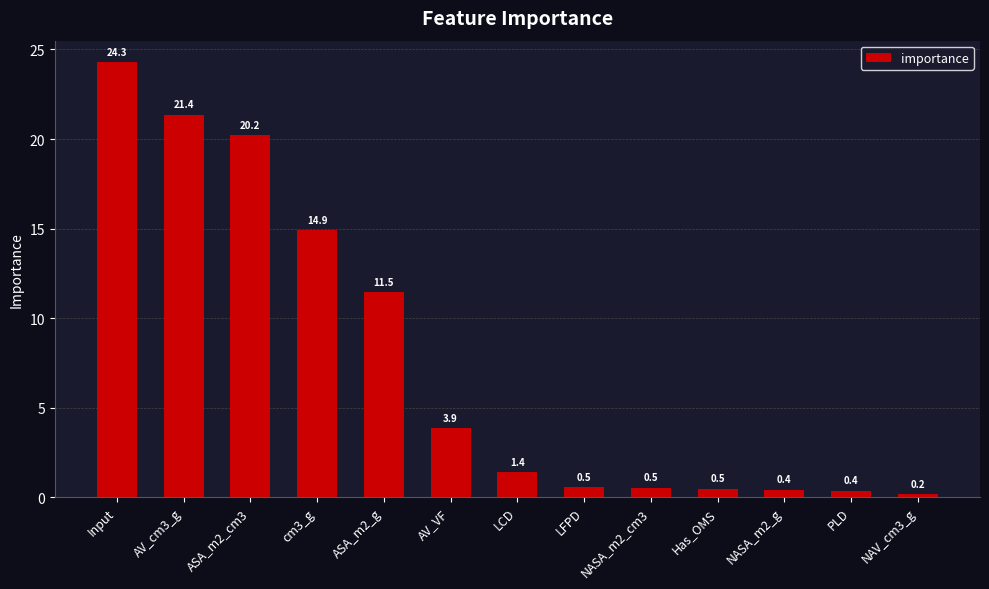

Count the number of values greater than 1.

7